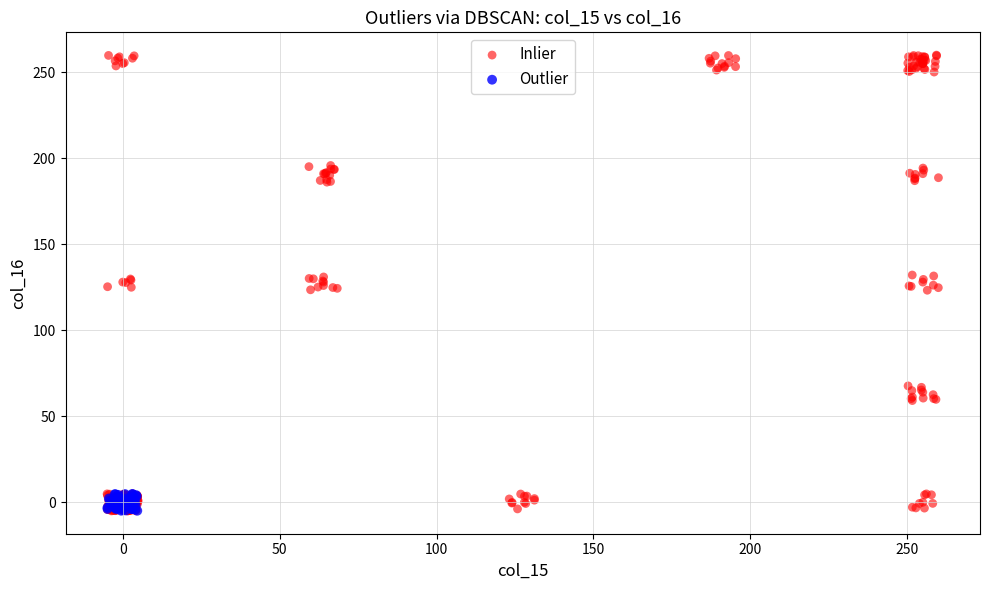

What are all the series names shown in the legend?

Inlier, Outlier